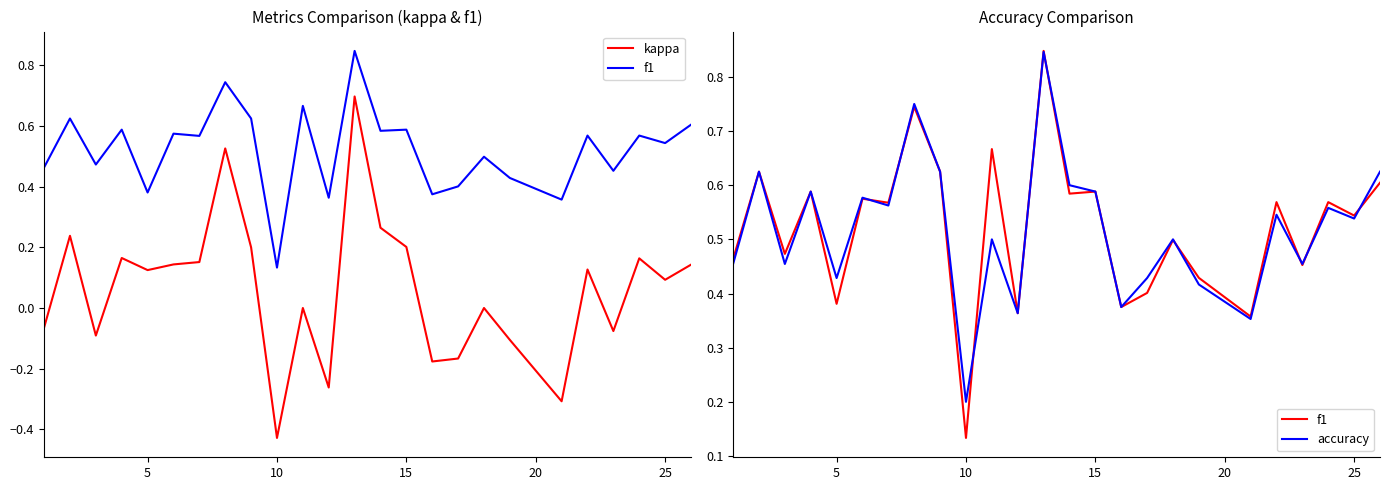

What is the minimum value shown in the chart?

-0.4